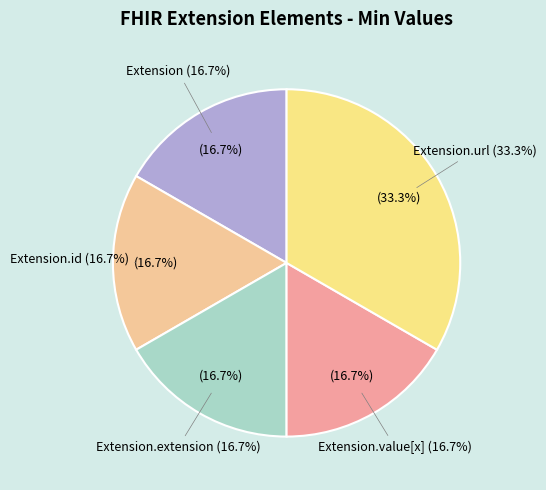

True or false: Extension.id accounts for 11% of the total.

False